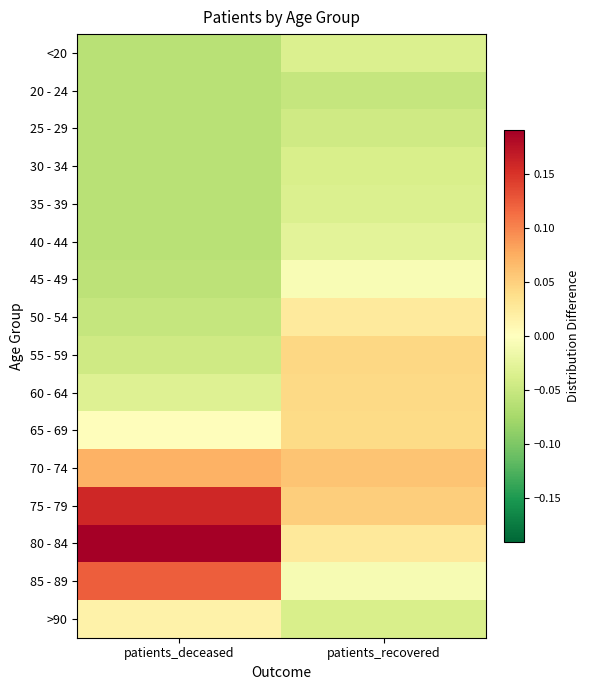

Reading left to right, what are all the values shown in this chart?

<20: patients_deceased=-0.1	patients_recovered=-0.0
20 - 24: patients_deceased=-0.1	patients_recovered=-0.1
25 - 29: patients_deceased=-0.1	patients_recovered=-0.0
30 - 34: patients_deceased=-0.1	patients_recovered=-0.0
35 - 39: patients_deceased=-0.1	patients_recovered=-0.0
40 - 44: patients_deceased=-0.1	patients_recovered=-0.0
45 - 49: patients_deceased=-0.1	patients_recovered=-0.0
50 - 54: patients_deceased=-0.1	patients_recovered=0.0
55 - 59: patients_deceased=-0.0	patients_recovered=0.0
60 - 64: patients_deceased=-0.0	patients_recovered=0.0
65 - 69: patients_deceased=0.0	patients_recovered=0.0
70 - 74: patients_deceased=0.1	patients_recovered=0.1
75 - 79: patients_deceased=0.2	patients_recovered=0.1
80 - 84: patients_deceased=0.2	patients_recovered=0.0
85 - 89: patients_deceased=0.1	patients_recovered=-0.0
>90: patients_deceased=0.0	patients_recovered=-0.0